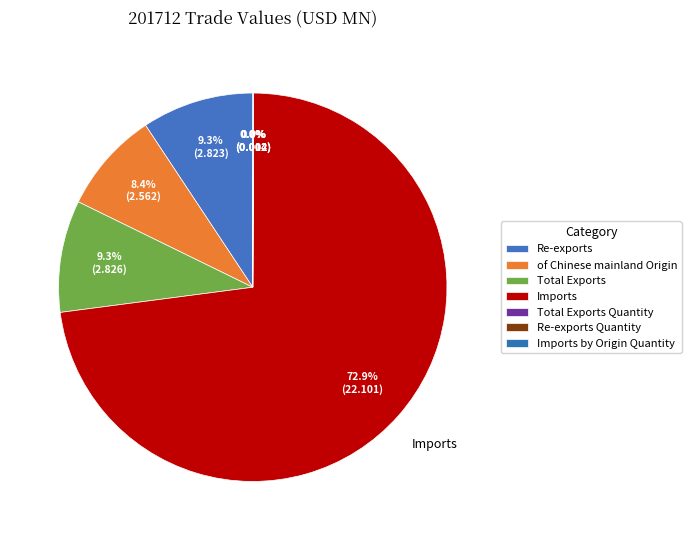

To the nearest percent, what is the difference between the largest and smallest slice percentages?

73%